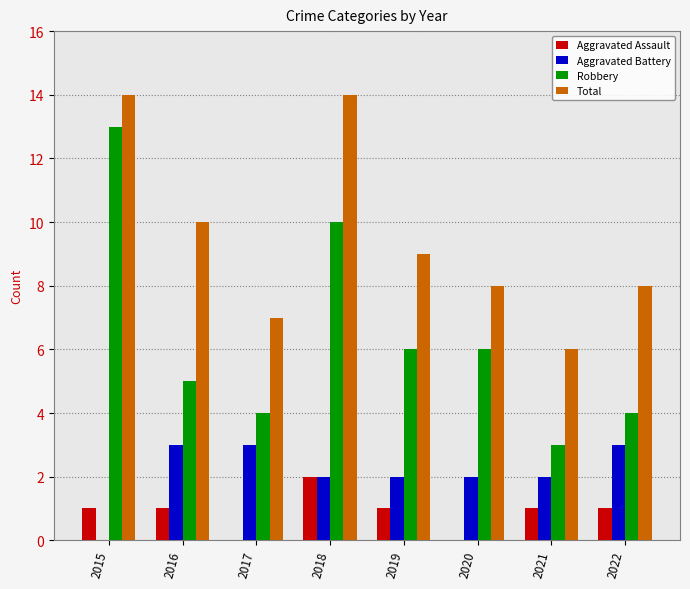

Which series has the largest range (max minus min)?

Robbery